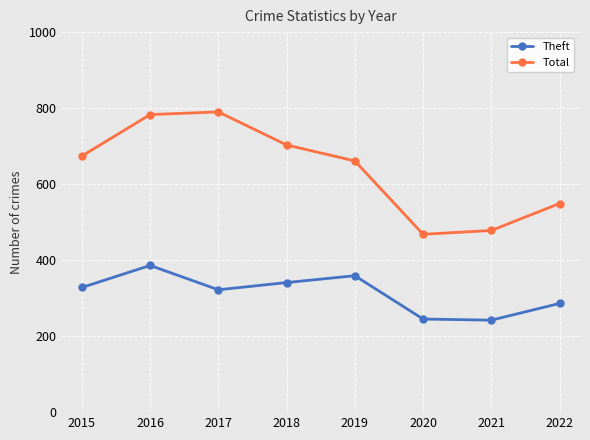

Which series has the widest spread of values?

Total